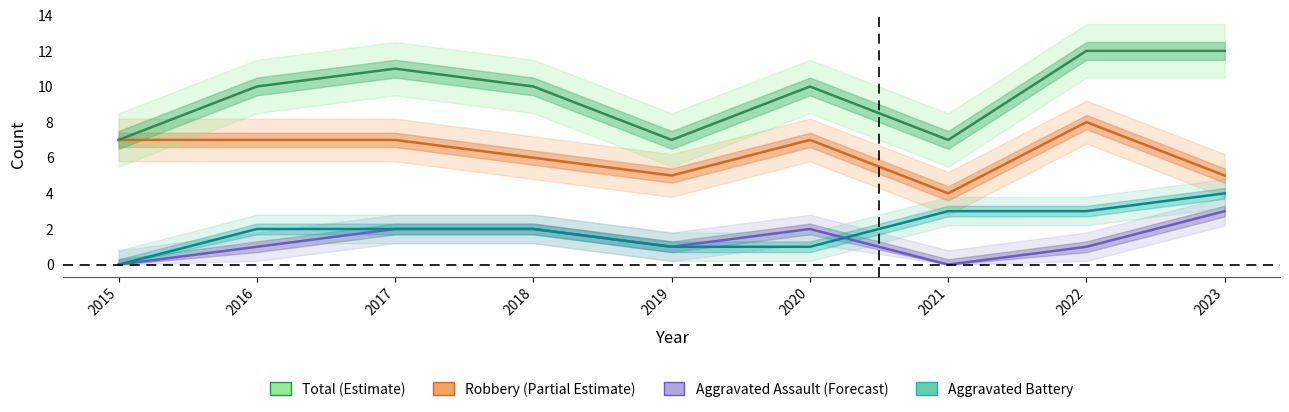

Reading right to left, transcribe all the data shown in this chart.

Robbery: 2023=5	2022=8	2021=4	2020=7	2019=5	2018=6	2017=7	2016=7	2015=7
Total: 2023=12	2022=12	2021=7	2020=10	2019=7	2018=10	2017=11	2016=10	2015=7
Aggravated Assault: 2023=3	2022=1	2021=0	2020=2	2019=1	2018=2	2017=2	2016=1	2015=0
Aggravated Battery: 2023=4	2022=3	2021=3	2020=1	2019=1	2018=2	2017=2	2016=2	2015=0